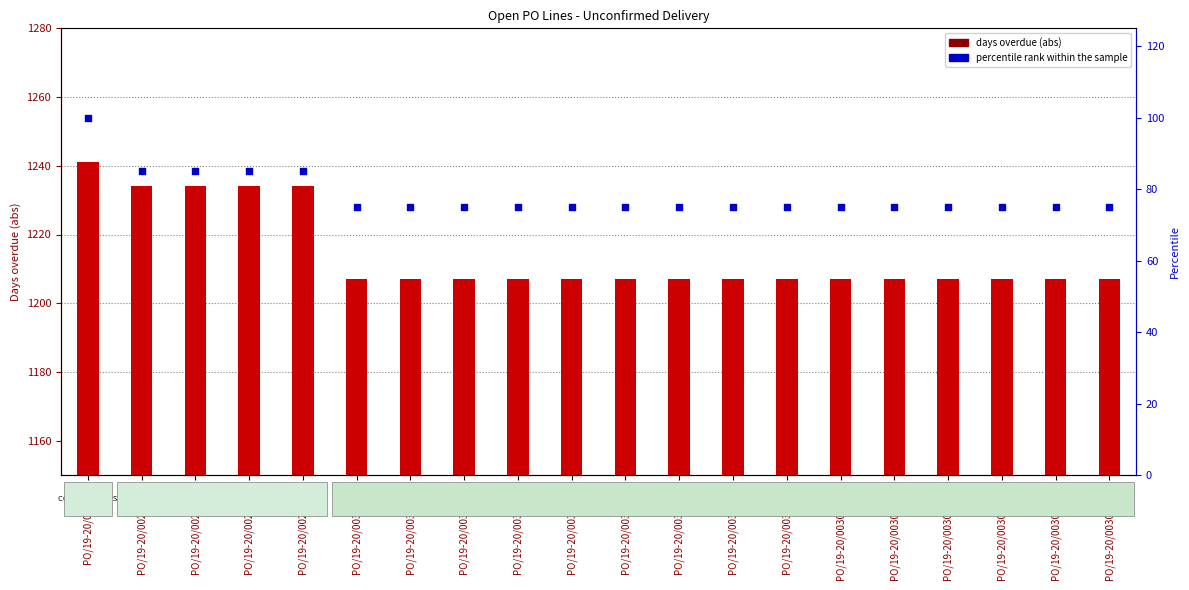

Which series has the widest spread of Y values?

days overdue (abs)